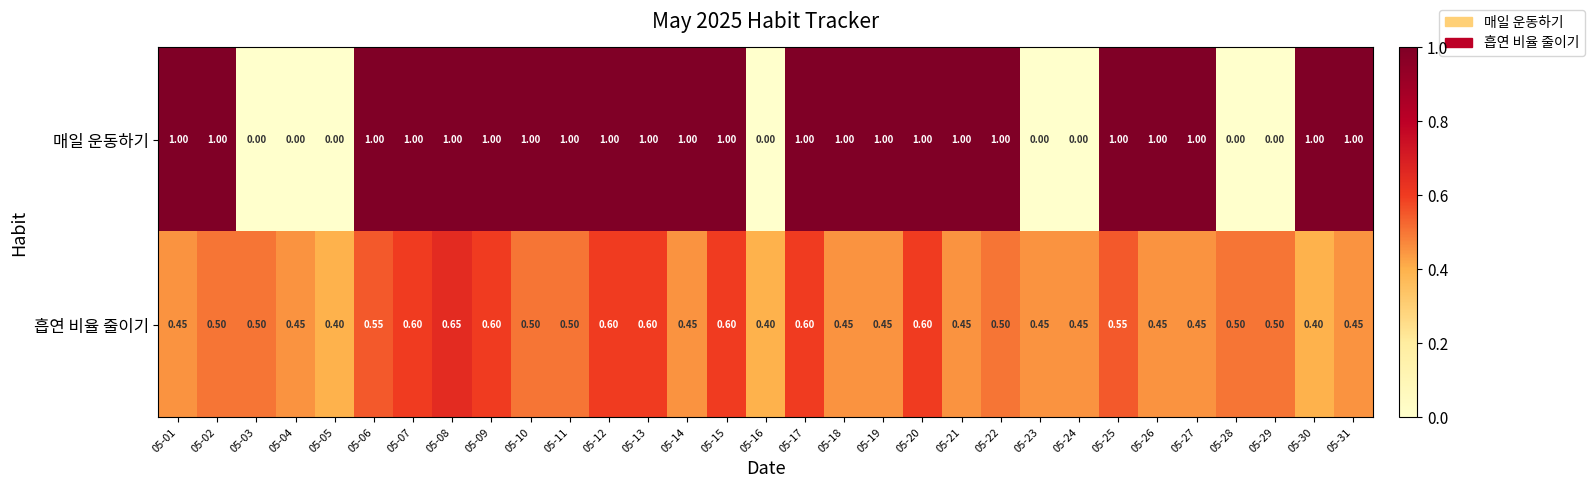

Which series has the widest spread of values?

매일 운동하기